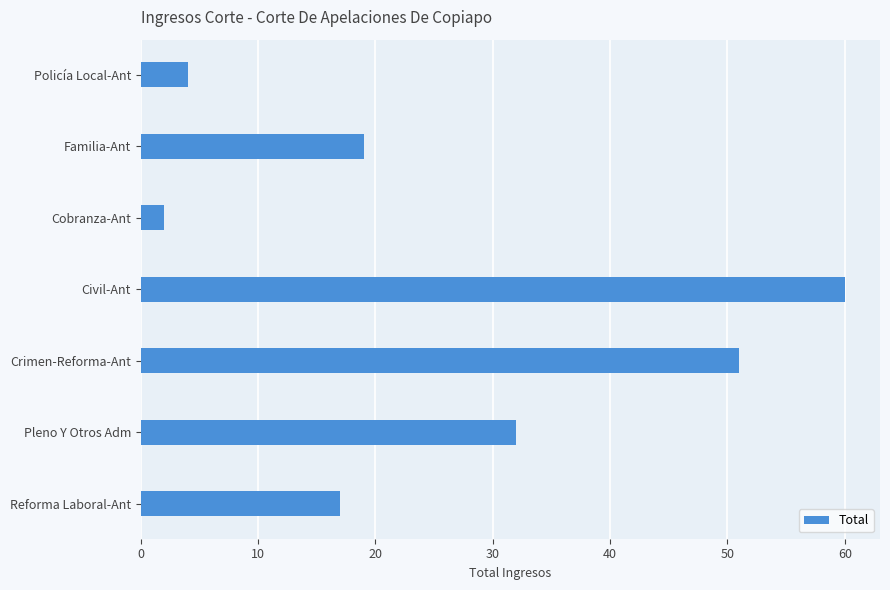

Reading bottom to top, extract all data points from this chart.

17	32	51	60	2	19	4